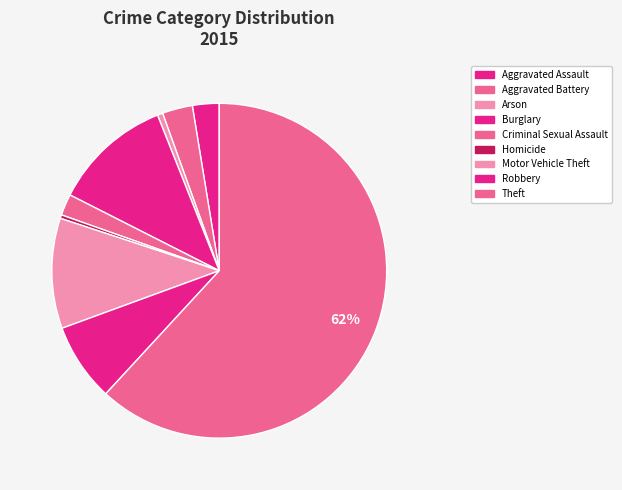

How many slices are in this pie chart?

9